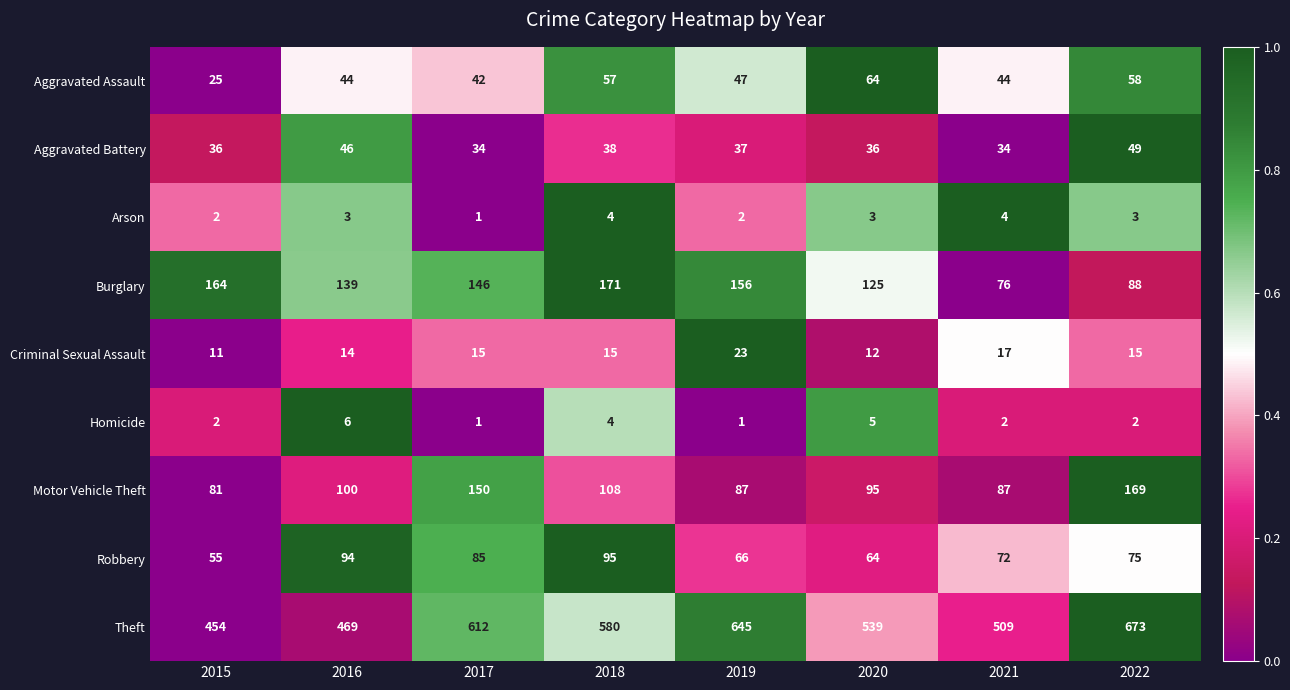

What is the minimum value for Robbery?

55